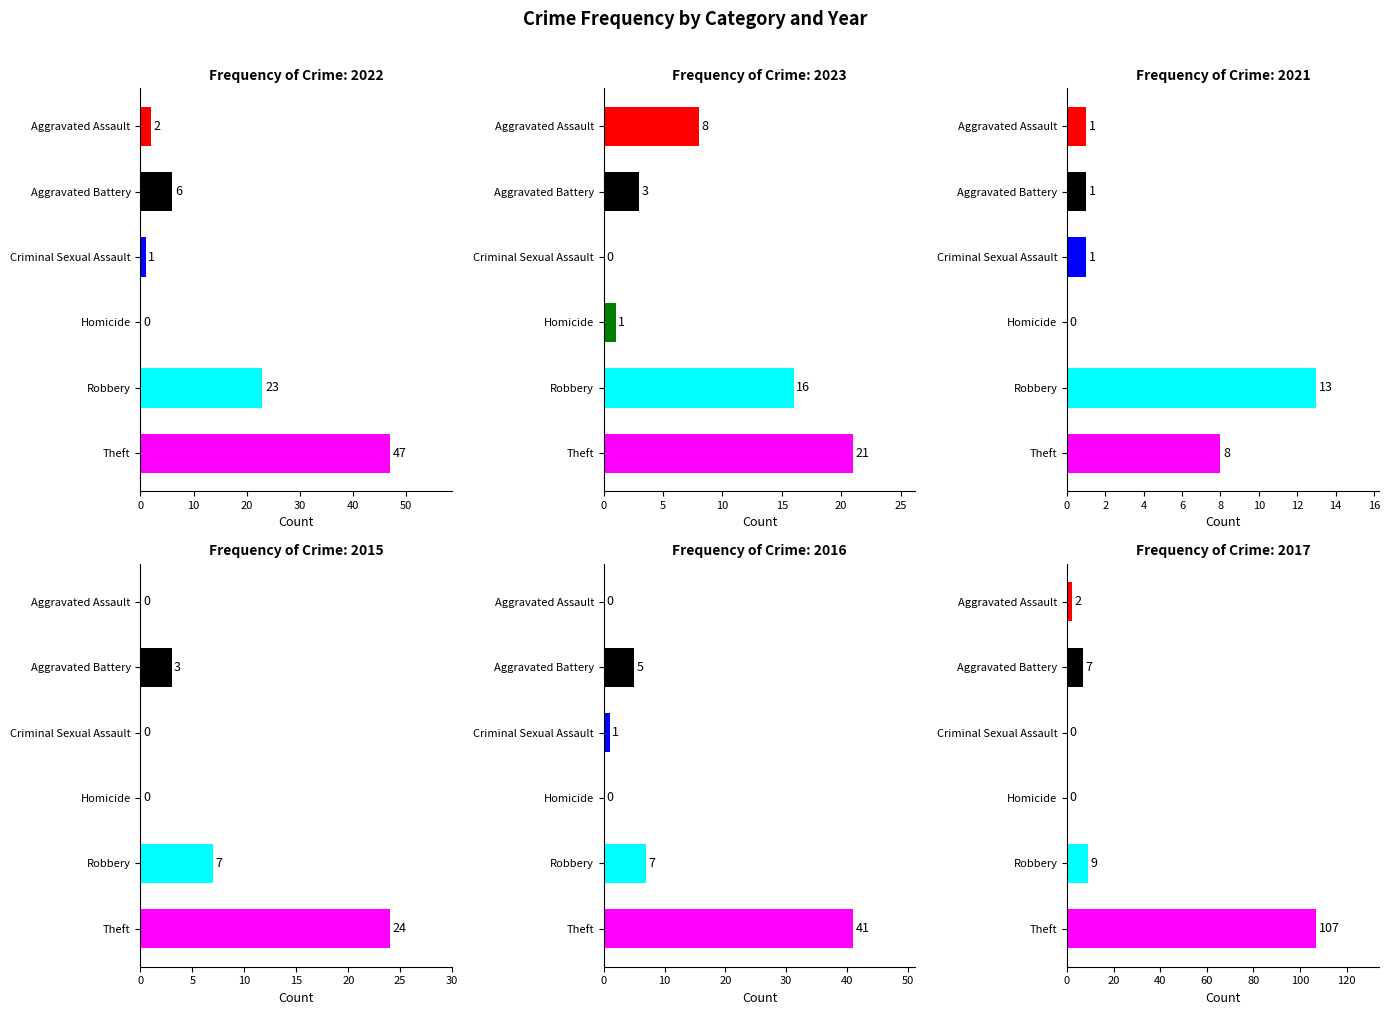

Which has a higher value, Theft or Homicide?

Theft